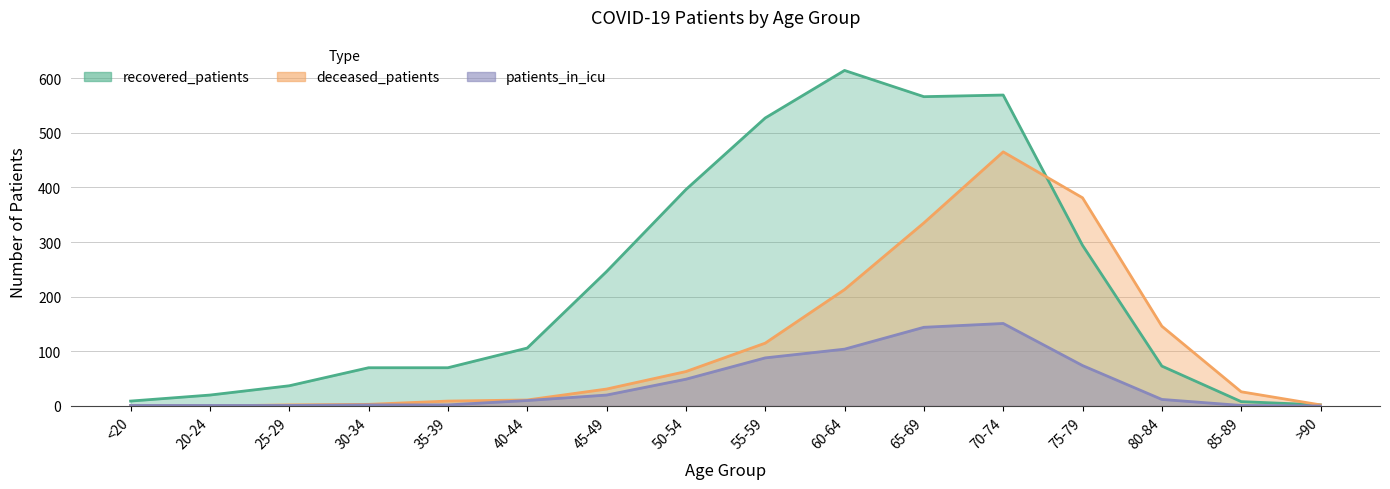

At how many categories does at least one series exceed 538?

3